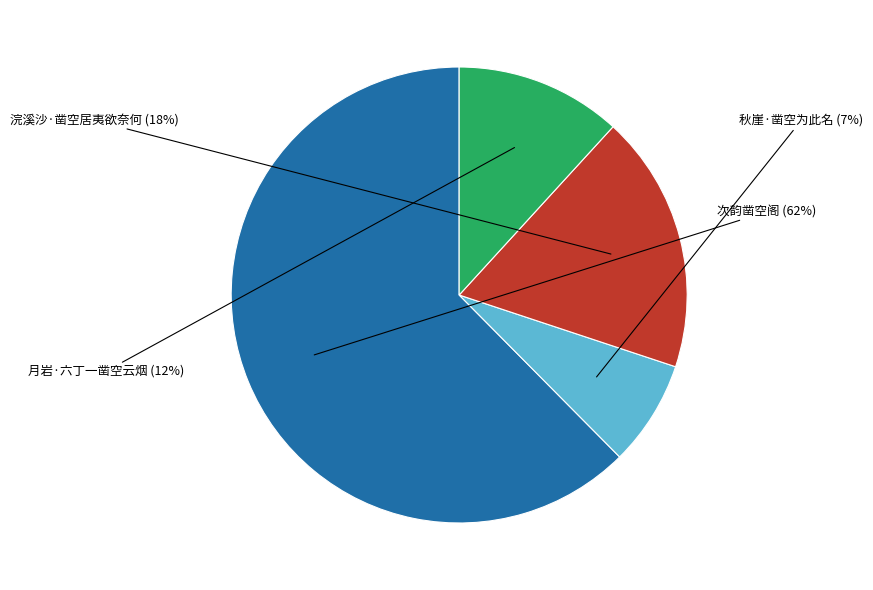

Is there any slice that represents more than half of the pie?

Yes